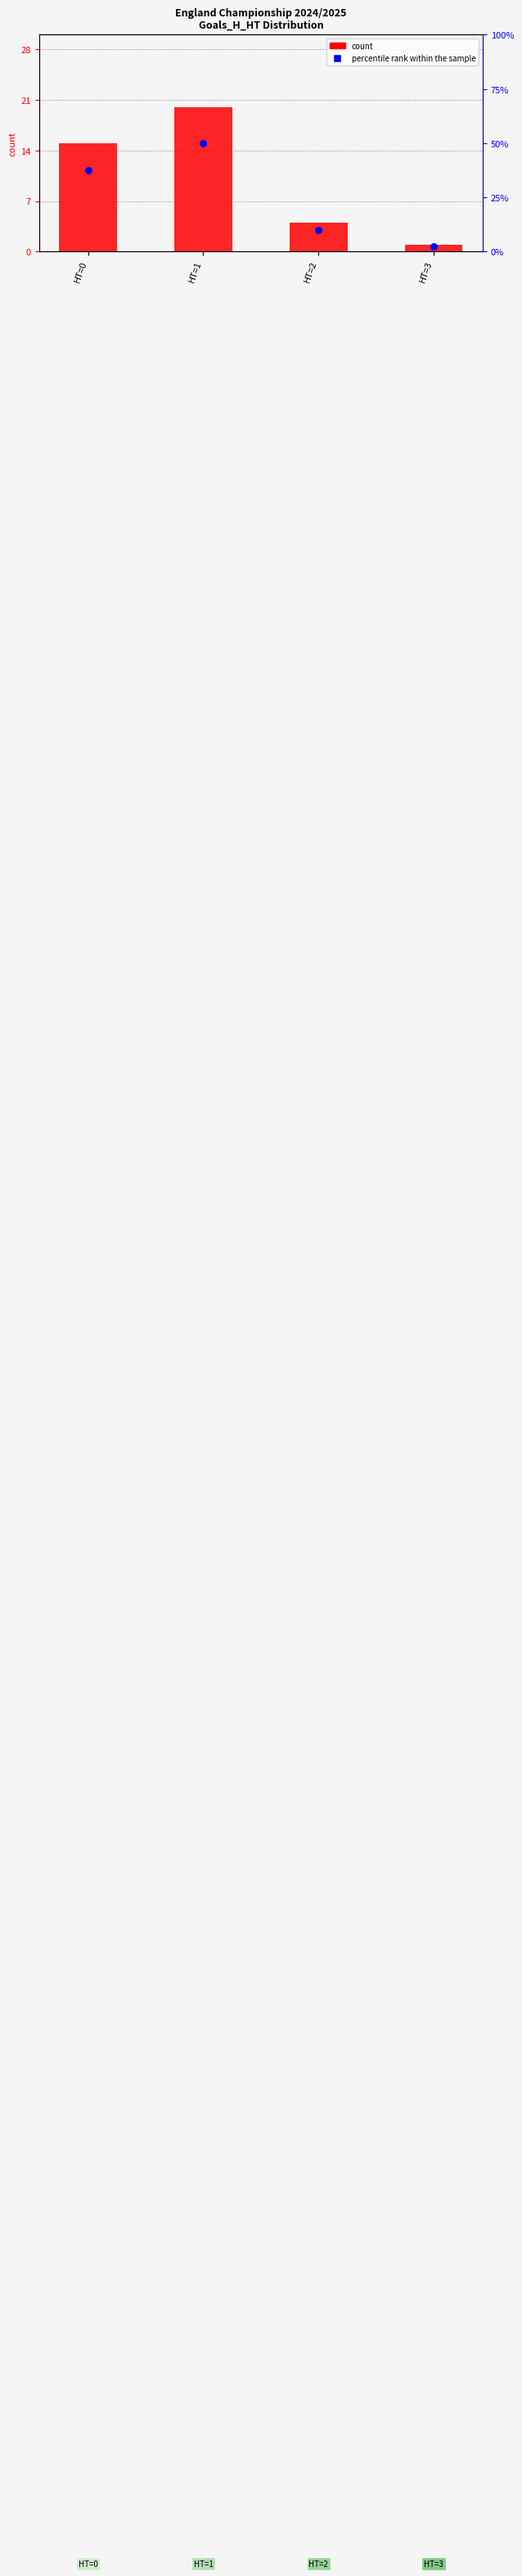

What is the total value across all series at HT=3?

3.5